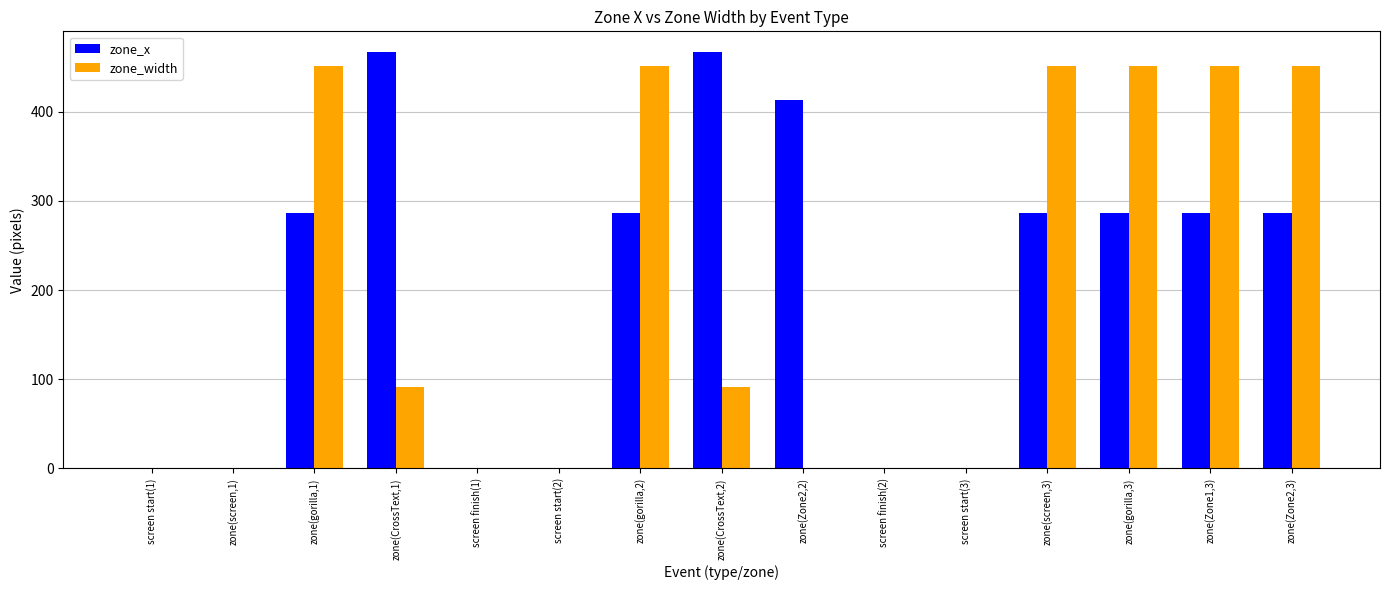

How many values in the zone_x series exceed 286?

9